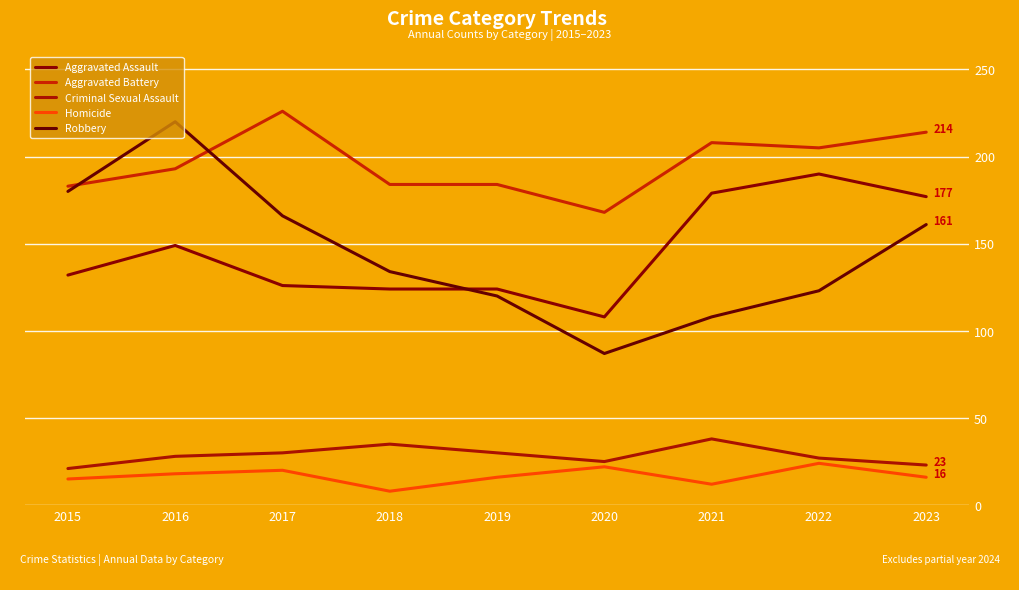

Which category has the lowest value in the Aggravated Assault series?

2020